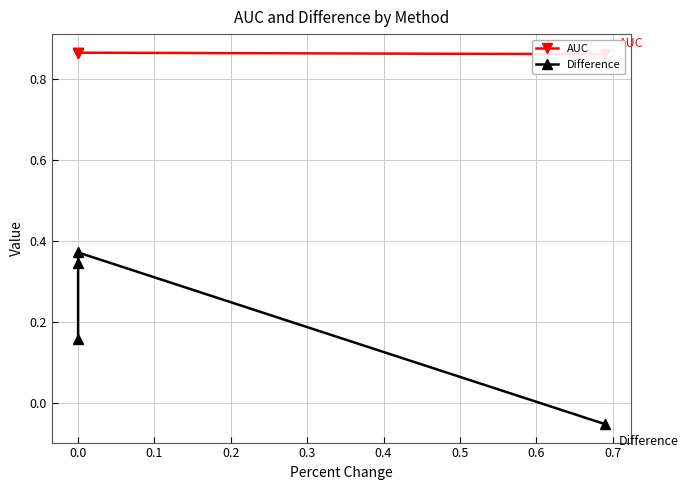

List the series in order of their overall mean, highest first.

AUC, Difference